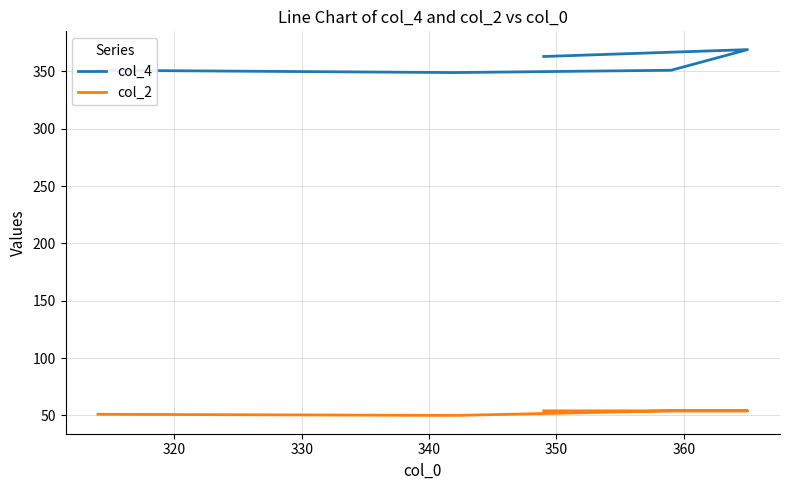

What is the sum of all col_4 values?

1783